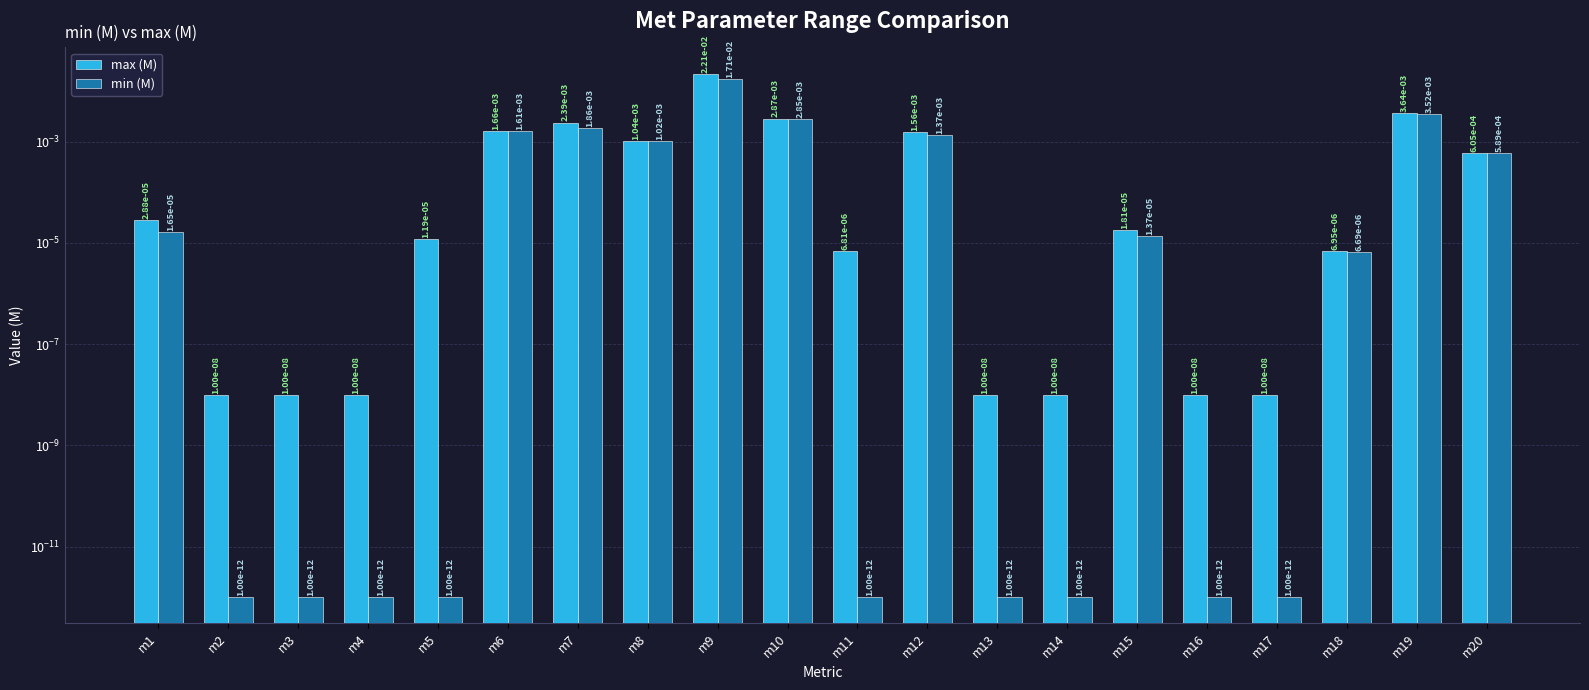

Are the bars grouped side by side (vs. stacked)?

Yes